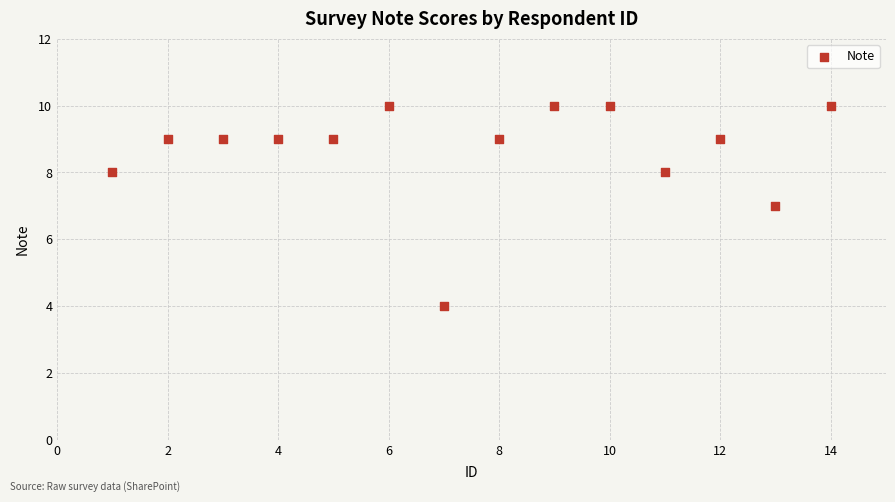

What is the range of Y values (max minus min)?

6